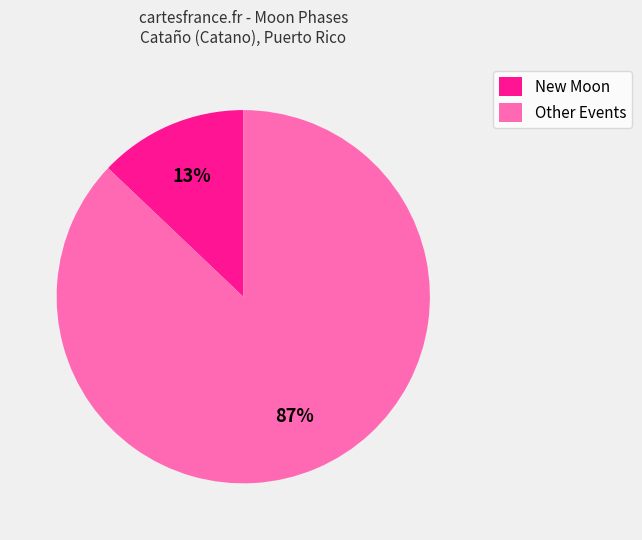

What is the largest slice in the pie chart?

Other Events